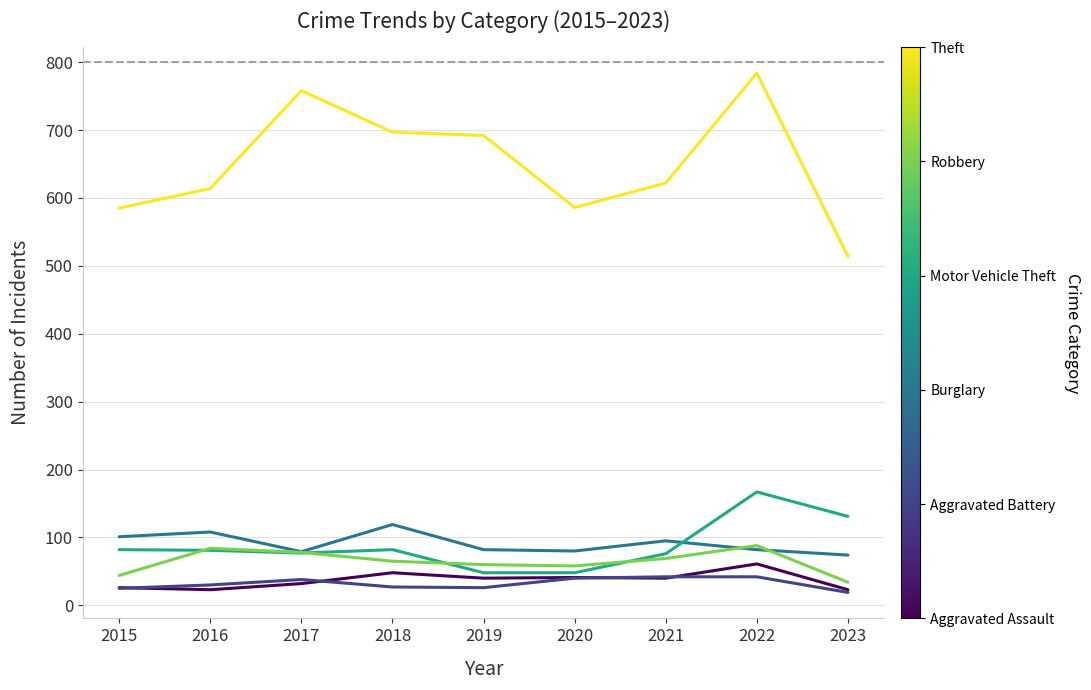

What is the total value across all series at 2020?

853